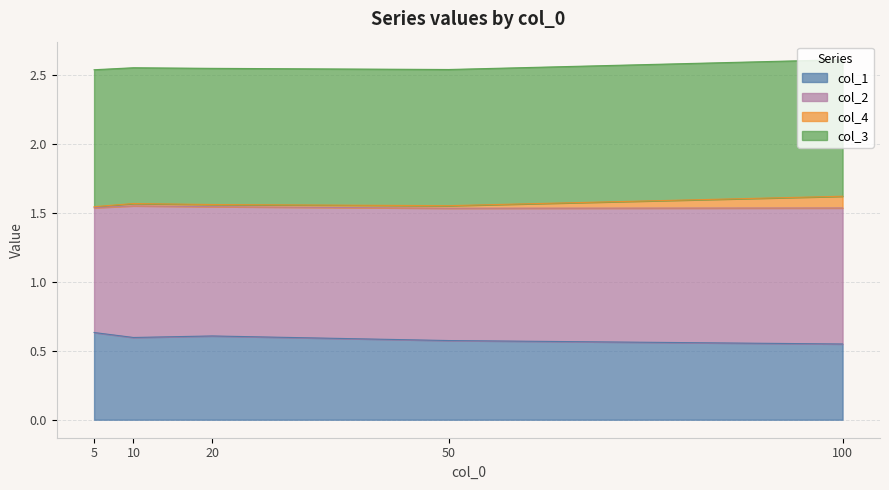

What are all the series names shown in the legend?

col_1, col_2, col_4, col_3